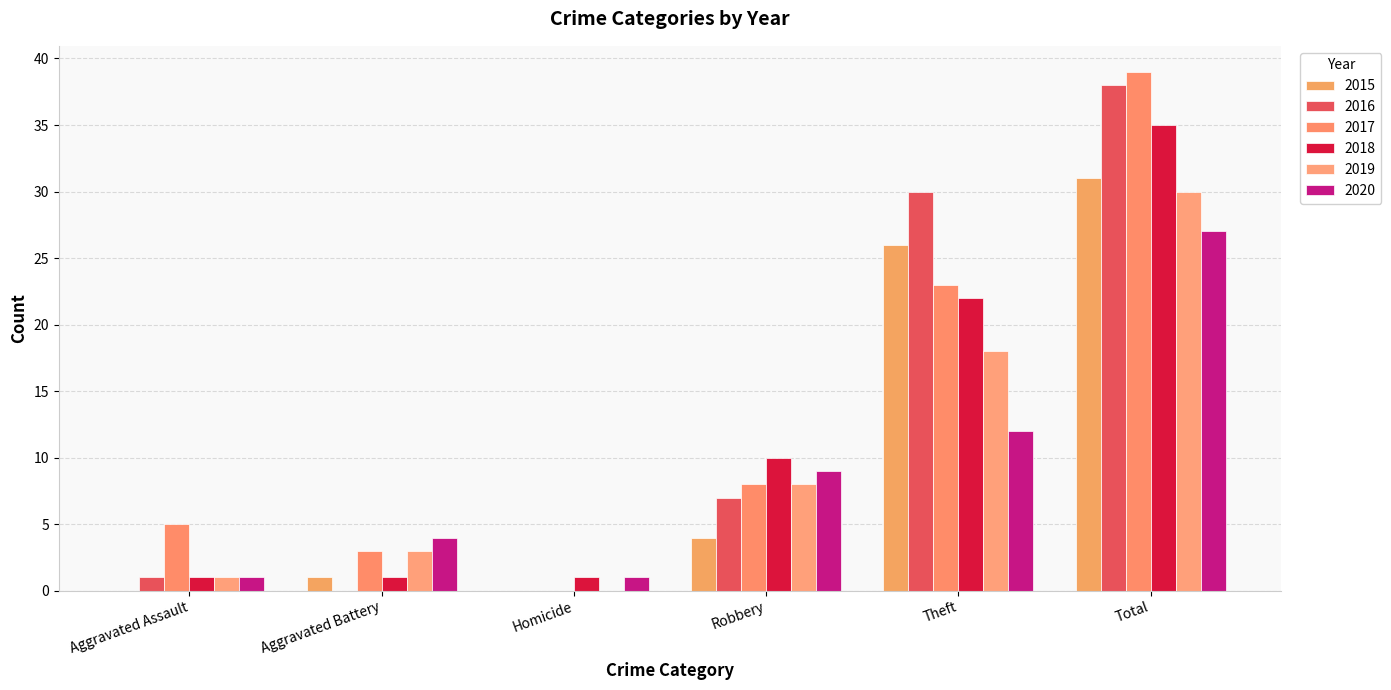

The value of 2016 at Theft is 13. True or false?

False